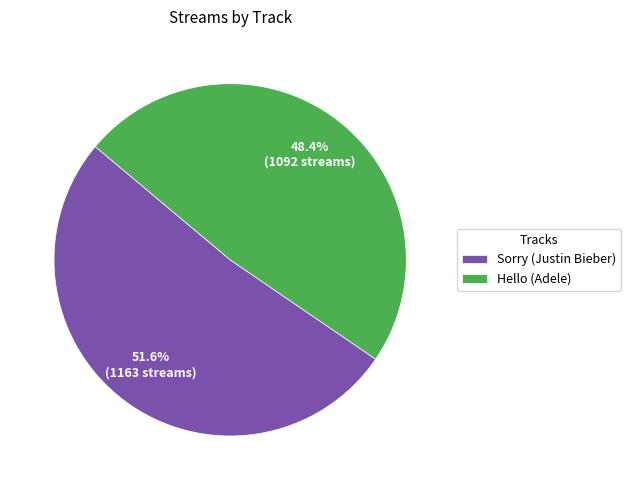

What is the ratio of the value at Hello (Adele) to the value at Sorry (Justin Bieber)?

0.9